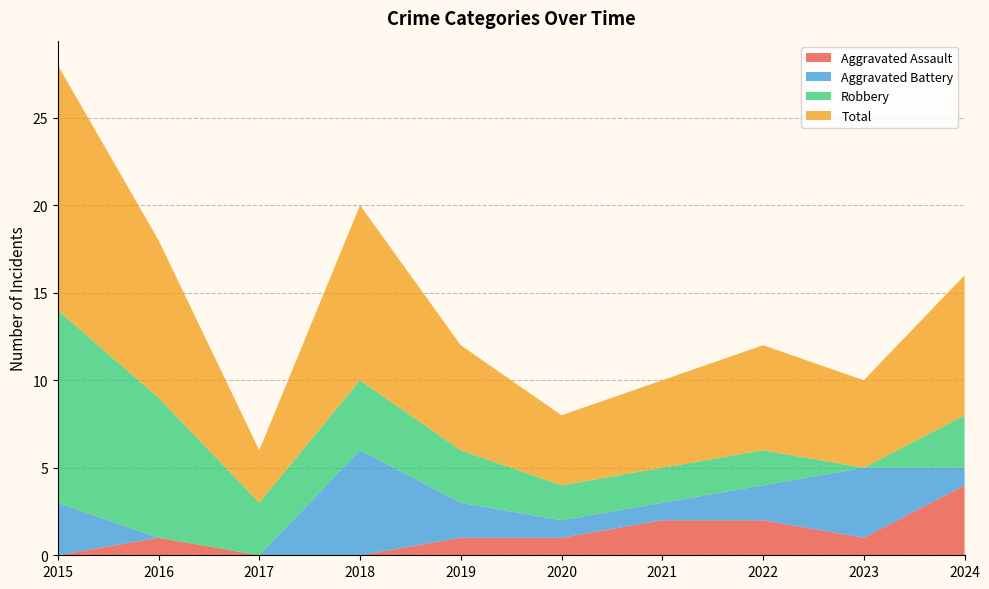

Reading left to right, transcribe all the data shown in this chart.

Aggravated Assault: 0	1	0	0	1	1	2	2	1	4
Aggravated Battery: 3	0	0	6	2	1	1	2	4	1
Robbery: 11	8	3	4	3	2	2	2	0	3
Total: 14	9	3	10	6	4	5	6	5	8